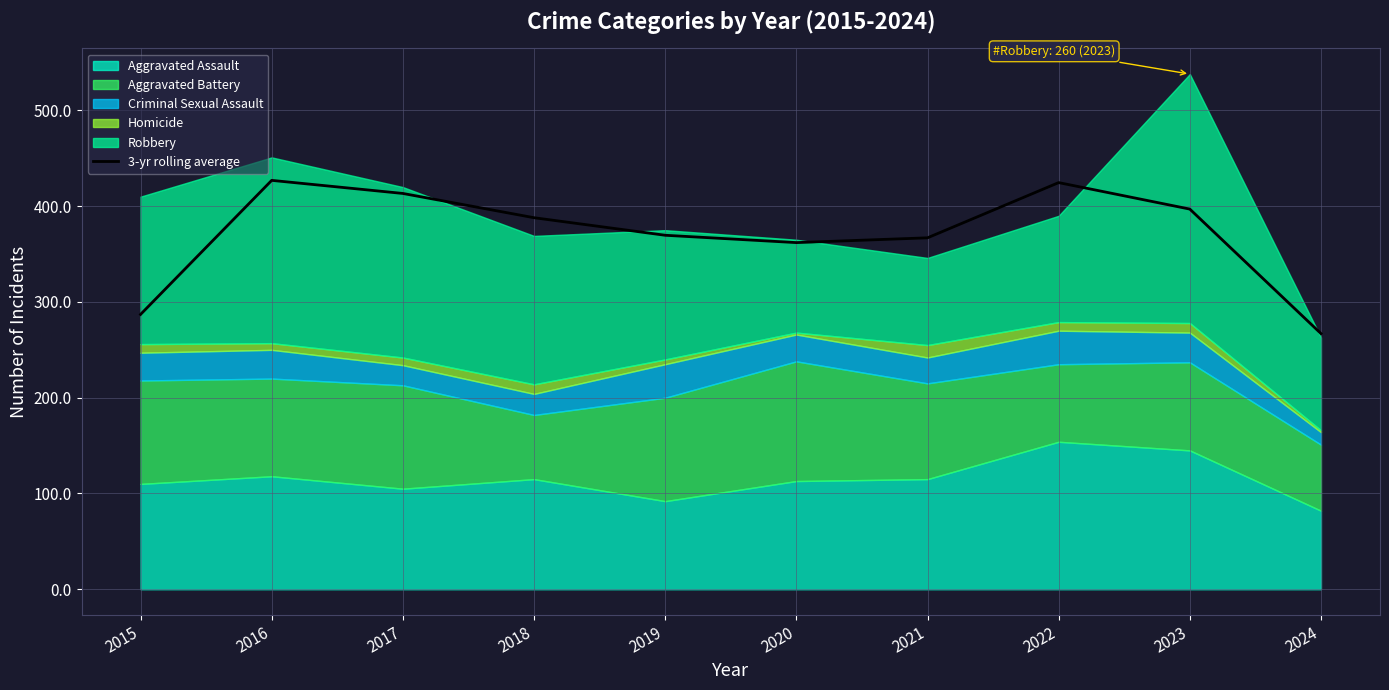

What value does the data have at 2021?

367.0